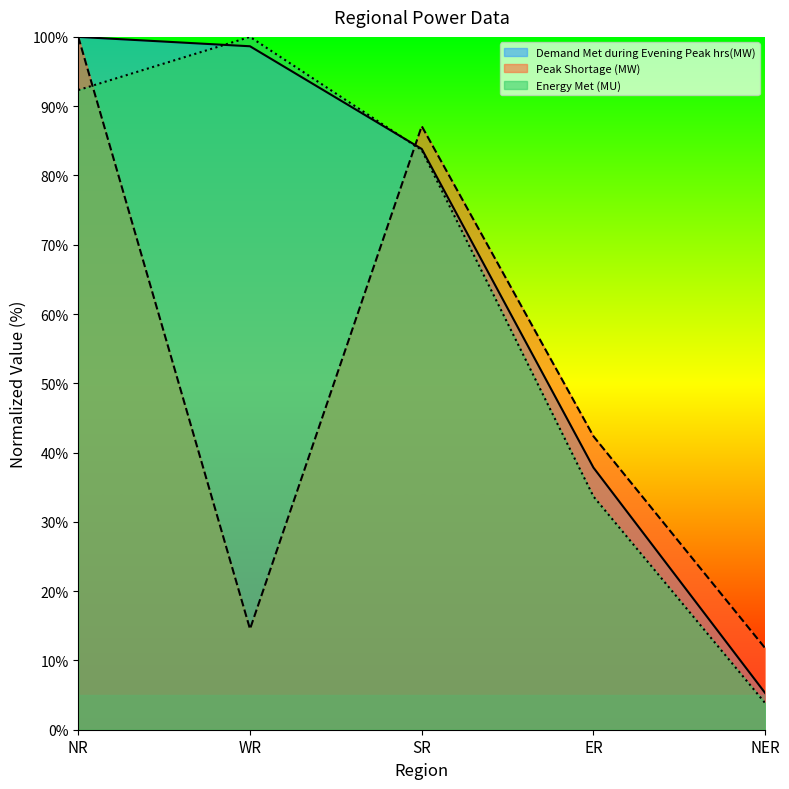

What is the difference between the maximum and minimum values in the Energy Met (MU) series?

96.2